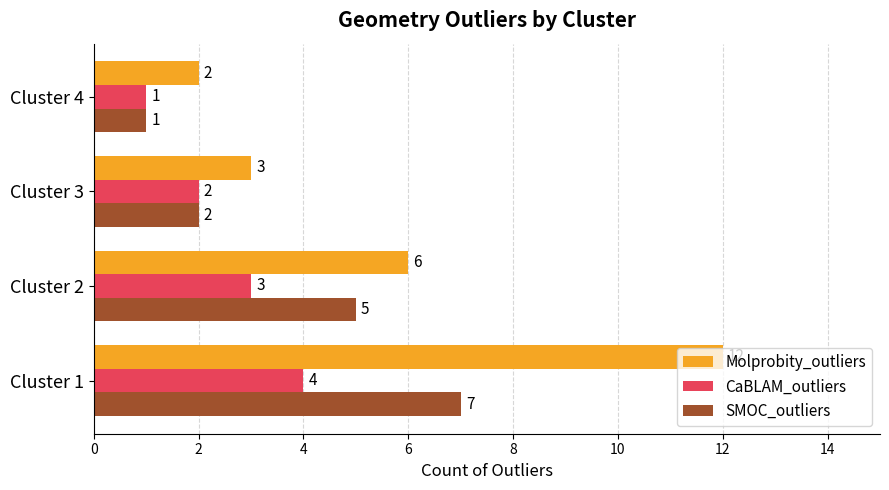

Which series has the largest total across all categories?

Molprobity_outliers